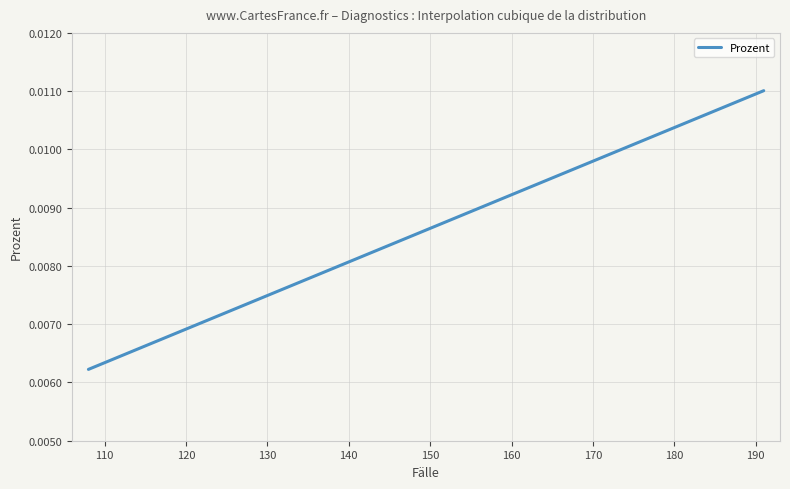

True or false: there are more than 2 points higher than both neighbors.

False